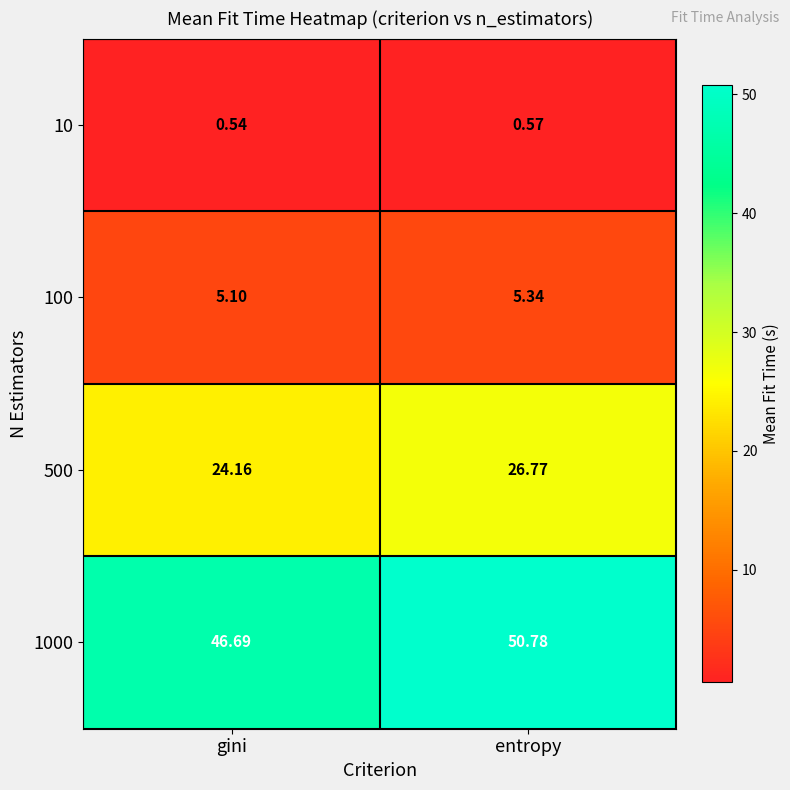

Rank the series at gini from lowest to highest value.

10, 100, 500, 1000